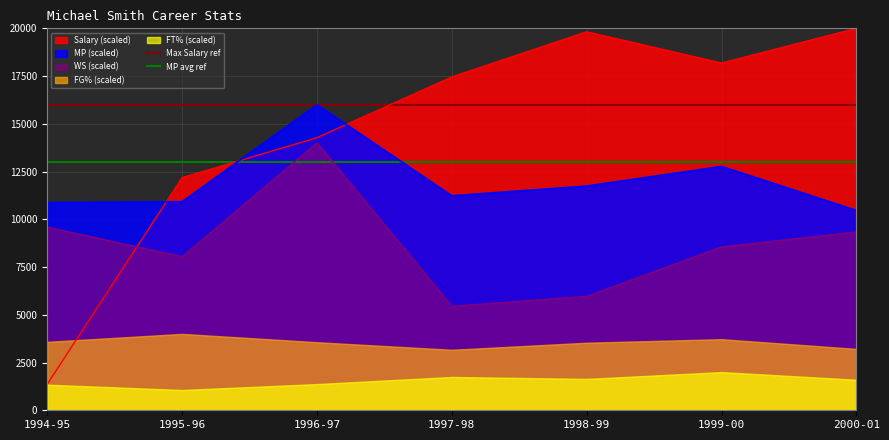

At which label does WS (scaled) reach its peak?

1996-97